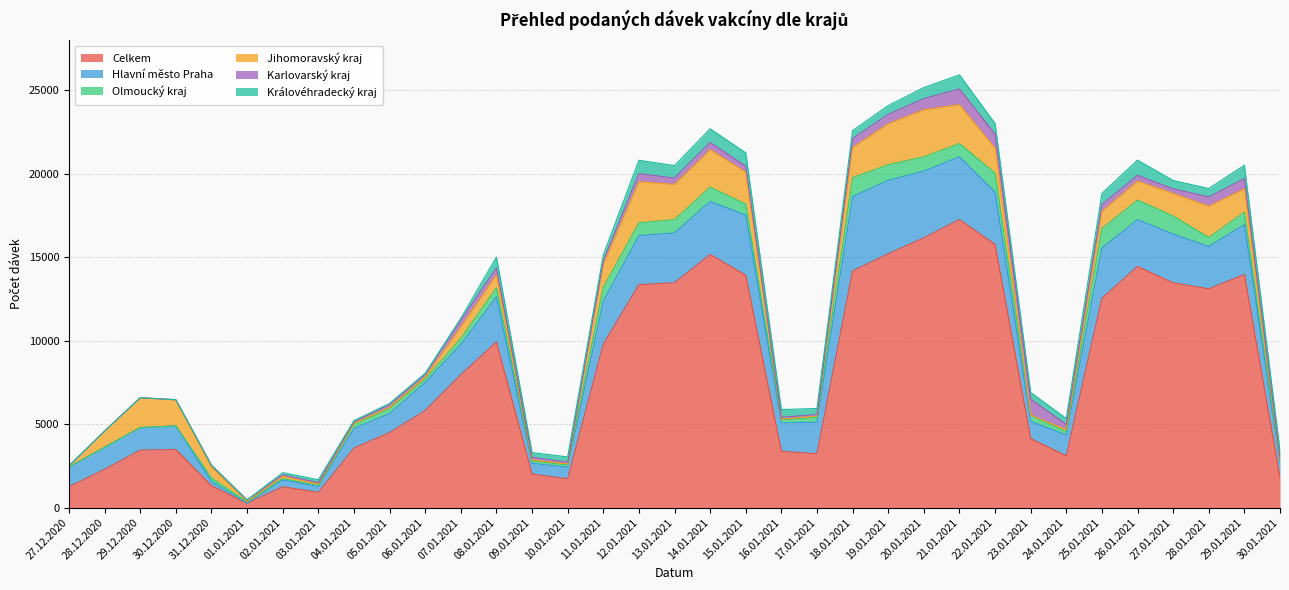

True or false: Jihomoravský kraj has a value of 1985 at 26.01.2021.

False